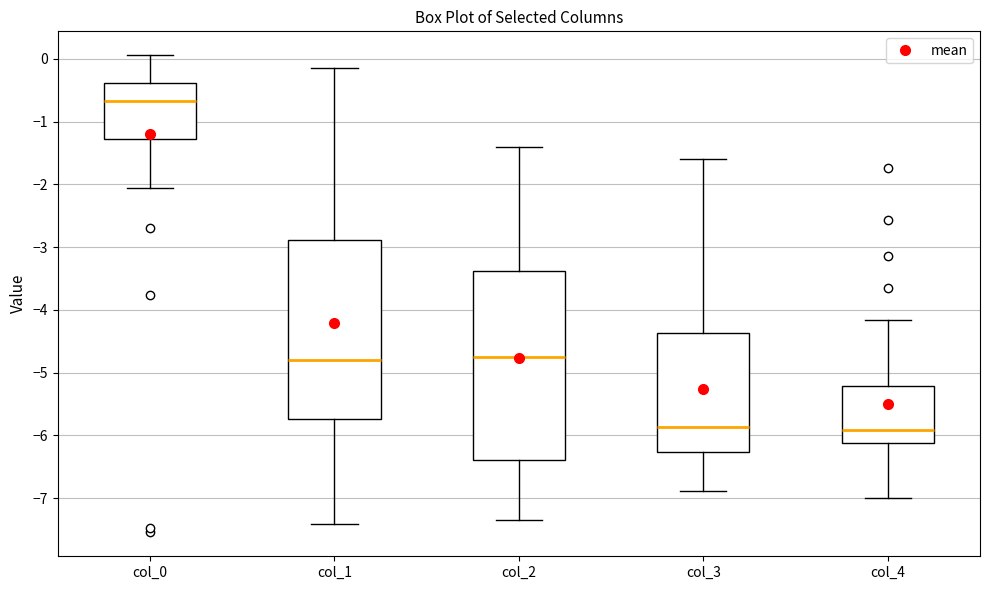

Reading left to right, transcribe this box plot: for each box, give where its median line is, the range the box spans, and where its two whiskers end, as read against the y-axis. The values are not printed on the chart, so give them approximately, as read against the axis.

col_0: median -0.7, box -1.3 to -0.4, whiskers -2.1 to 0.1
col_1: median -4.8, box -5.7 to -2.9, whiskers -7.4 to -0.1
col_2: median -4.7, box -6.4 to -3.4, whiskers -7.3 to -1.4
col_3: median -5.9, box -6.3 to -4.4, whiskers -6.9 to -1.6
col_4: median -5.9, box -6.1 to -5.2, whiskers -7.0 to -4.2